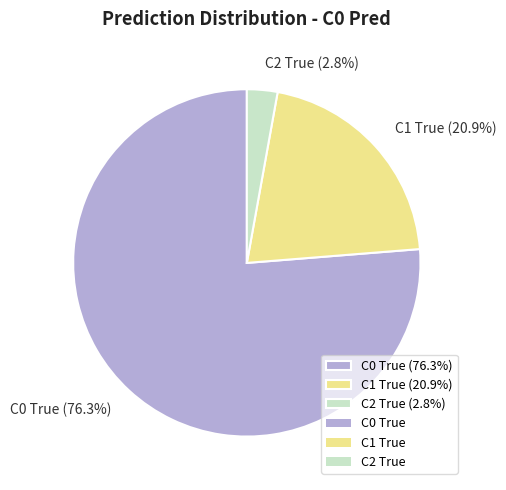

What percentage is the C1 True slice, to the nearest percent?

21%